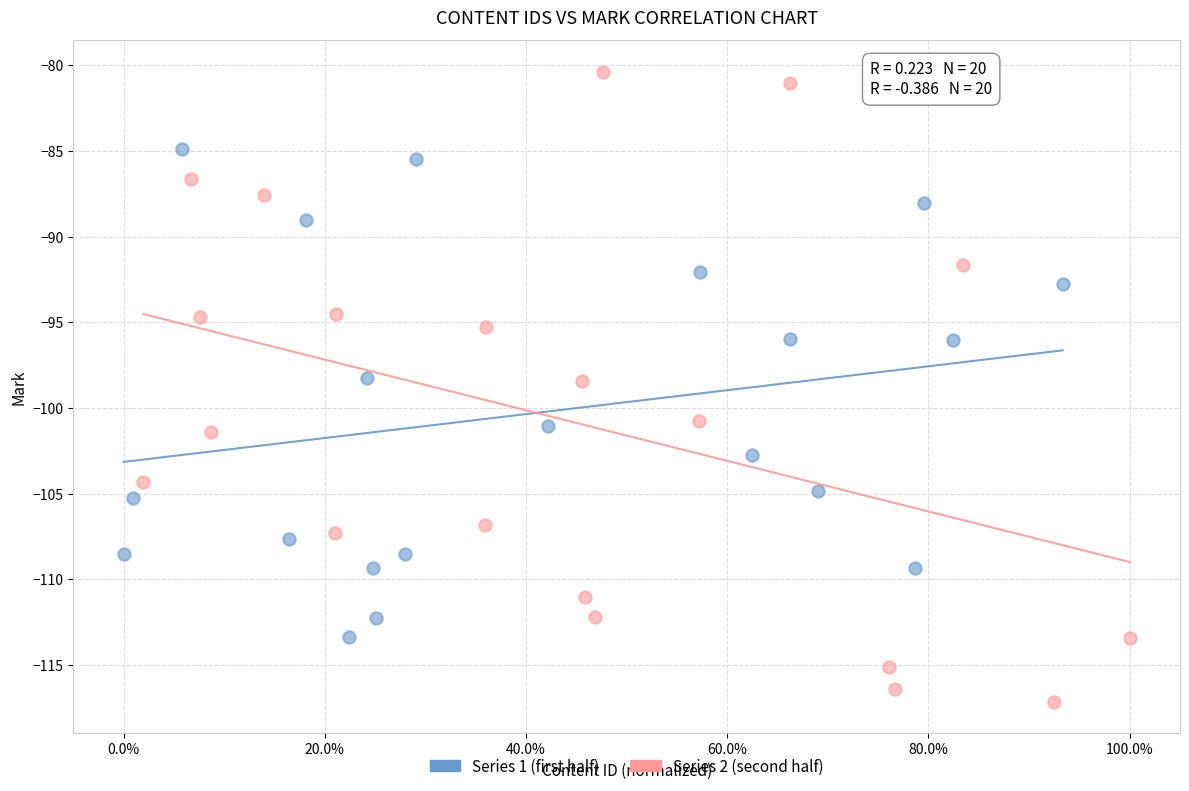

Which series reaches the maximum Y coordinate?

Series 2 (second half)